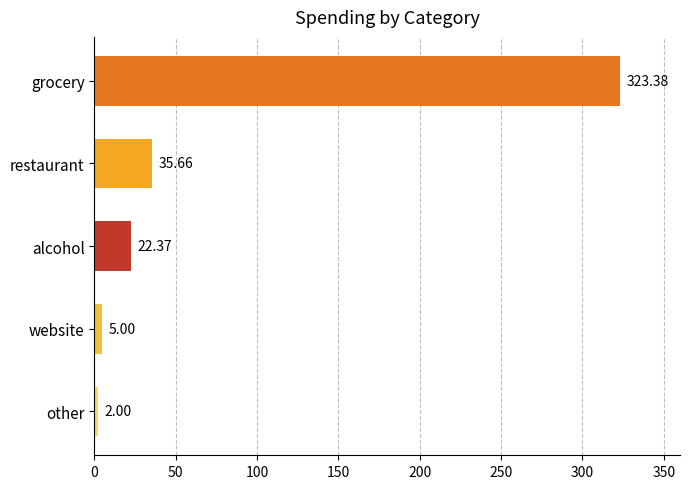

What is the label of the 1st bar from the bottom?

other